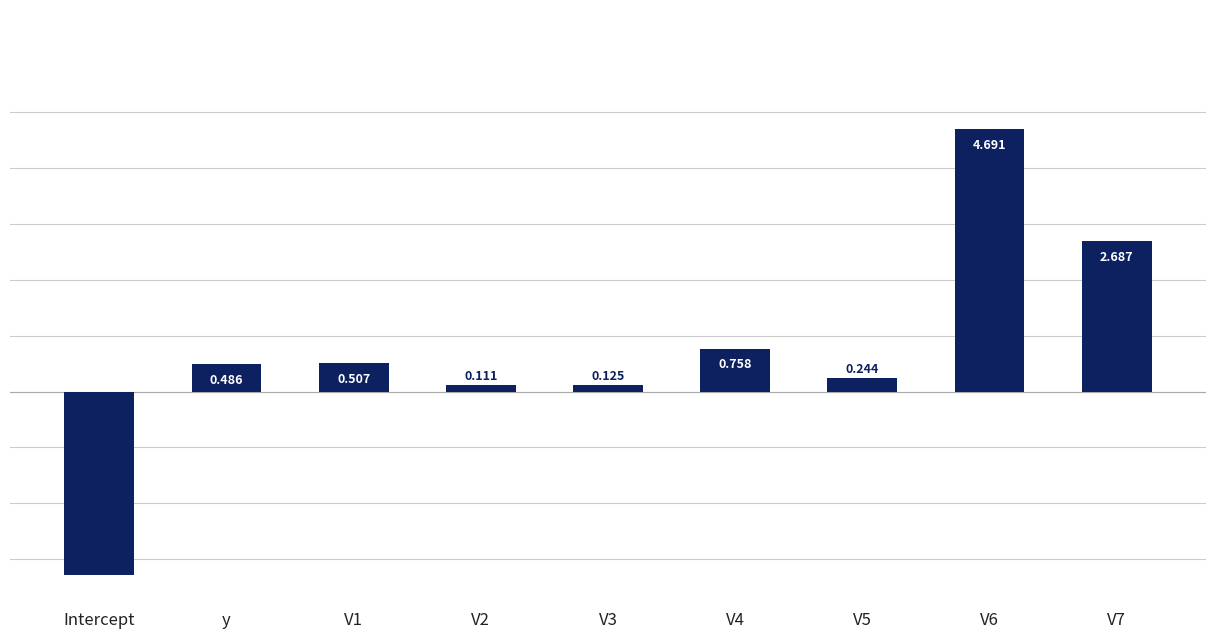

Are the bars horizontal?

No